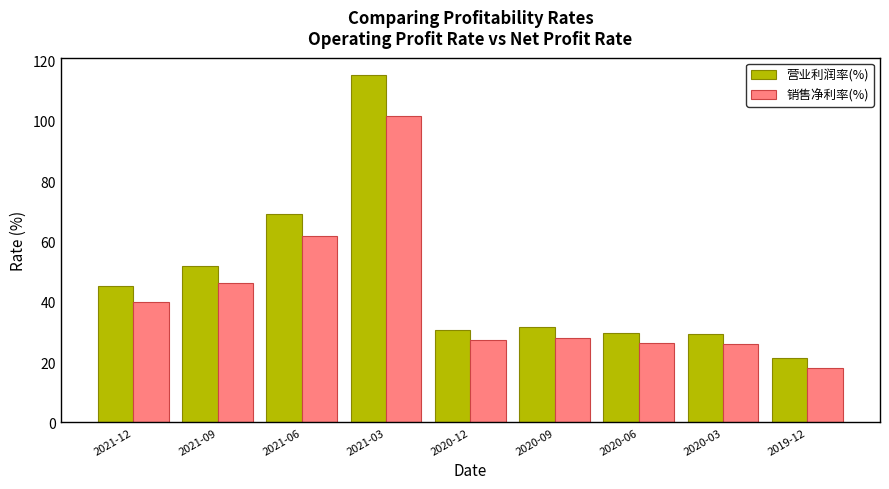

Between 2021-12 and 2021-06, which series saw the biggest shift?

营业利润率(%)